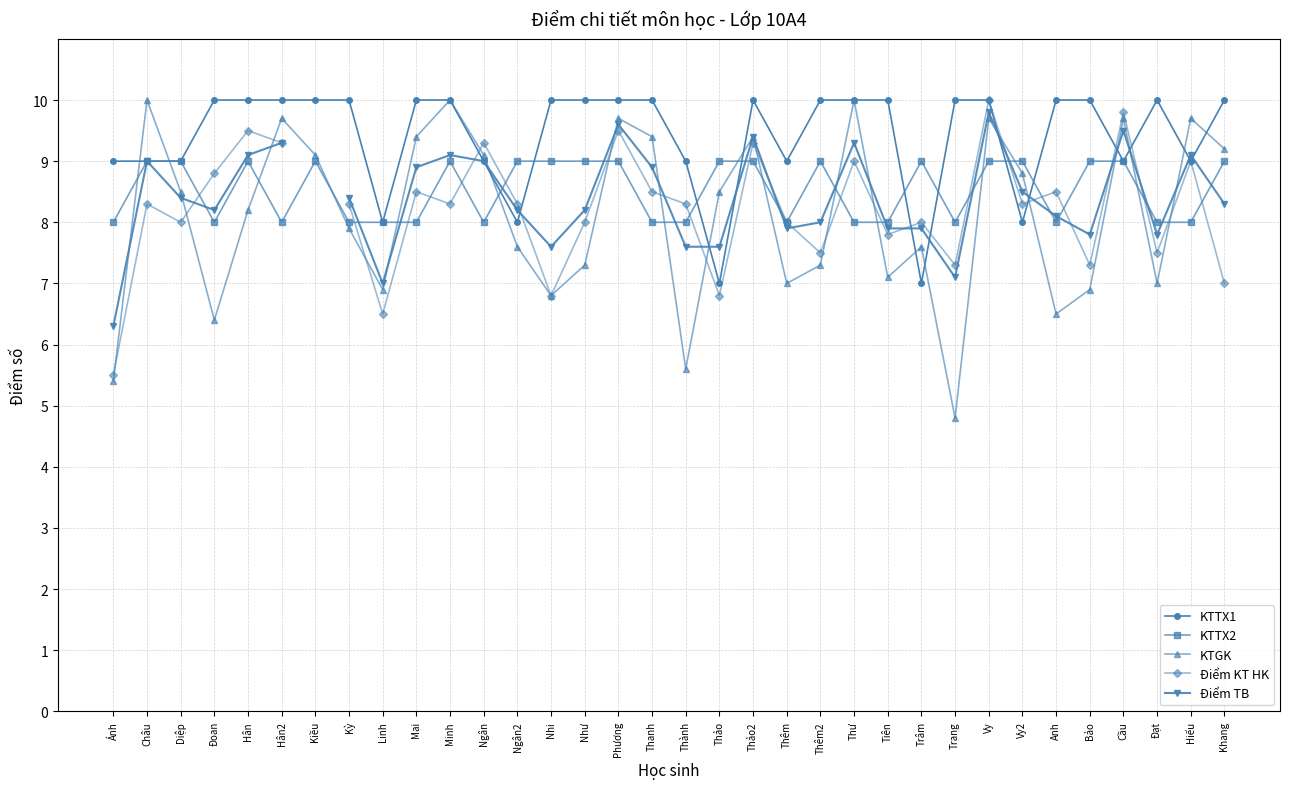

Rank the series by their maximum value, from highest to lowest.

KTTX1, KTGK, Điểm KT HK, Điểm TB, KTTX2